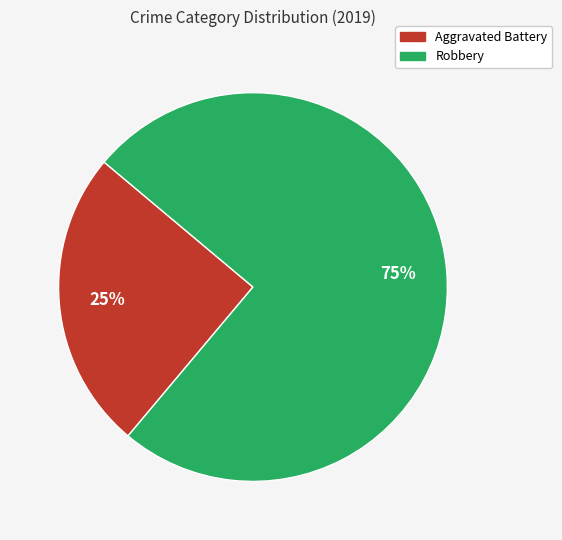

The Robbery slice represents 75% of the pie. True or false?

True